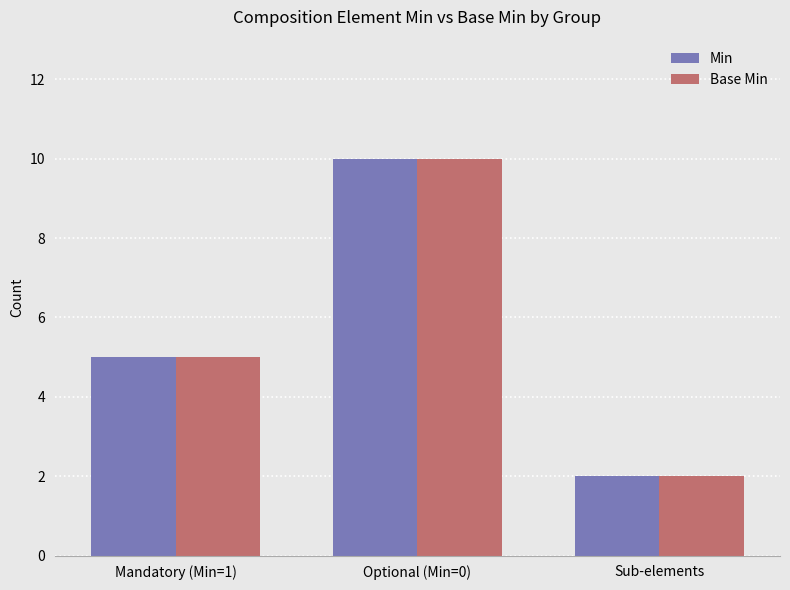

What is the maximum value for Base Min?

10